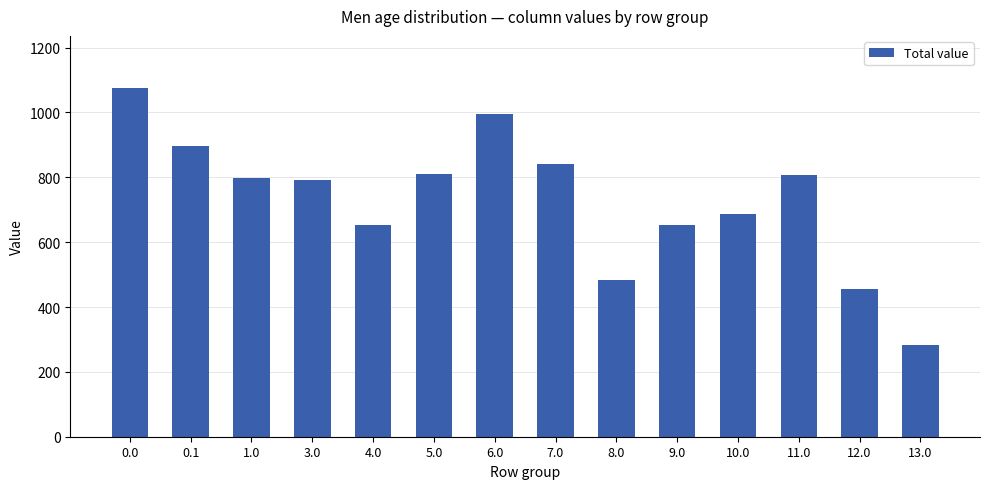

What position from the right is 12.0?

2